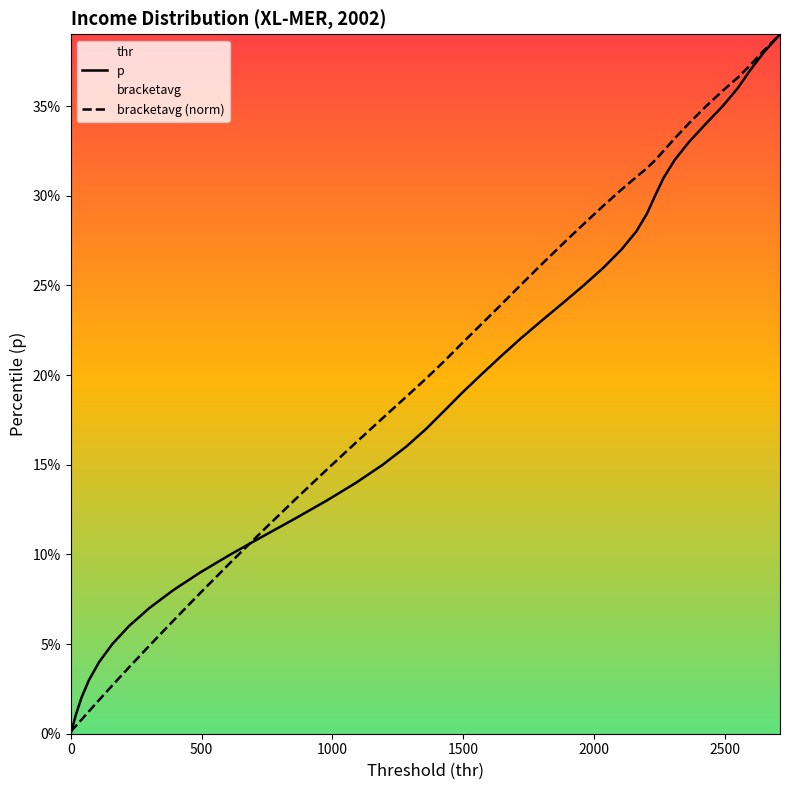

What is the average value of the p series?

0.2